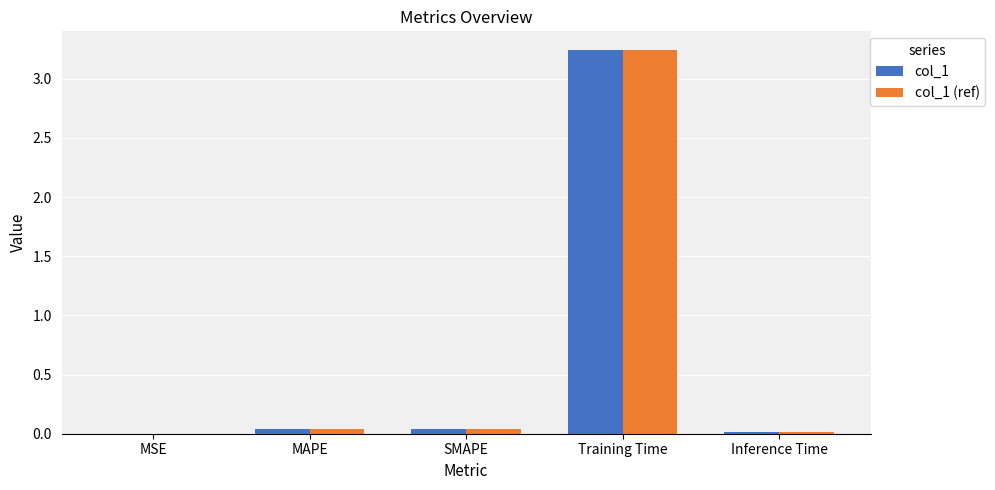

Which category has the highest value across all series?

Training Time